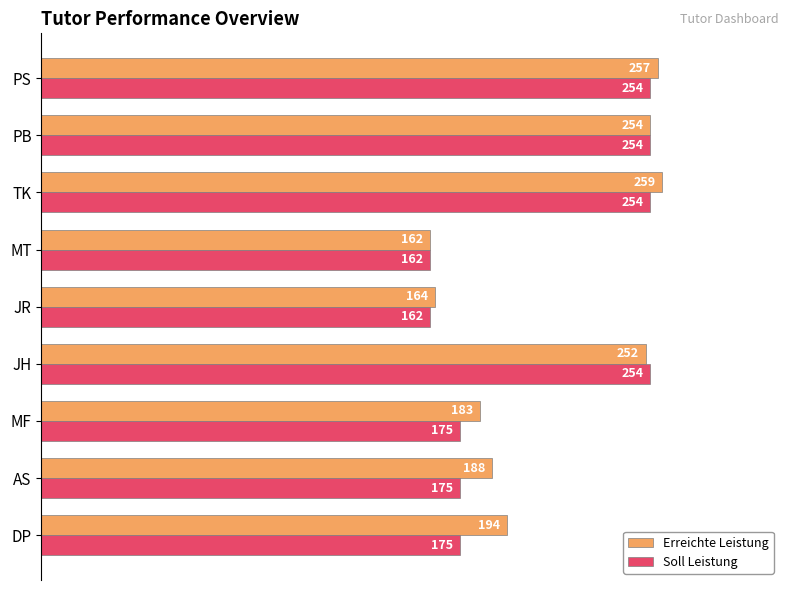

What are all the series names shown in the legend?

Erreichte Leistung, Soll Leistung